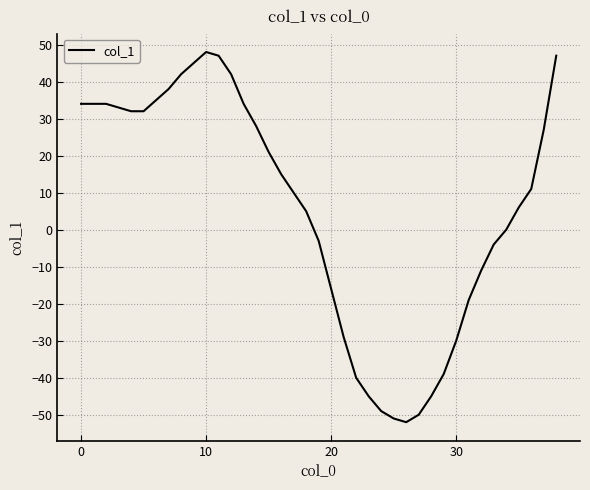

What is the greatest value displayed?

48